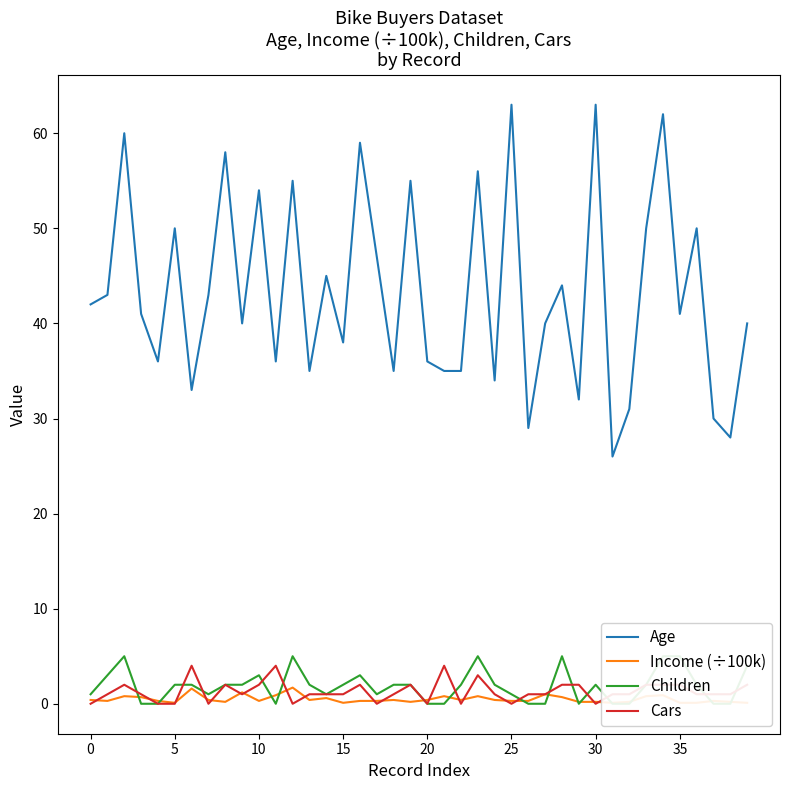

True or false: Age and Cars cross at least once.

False